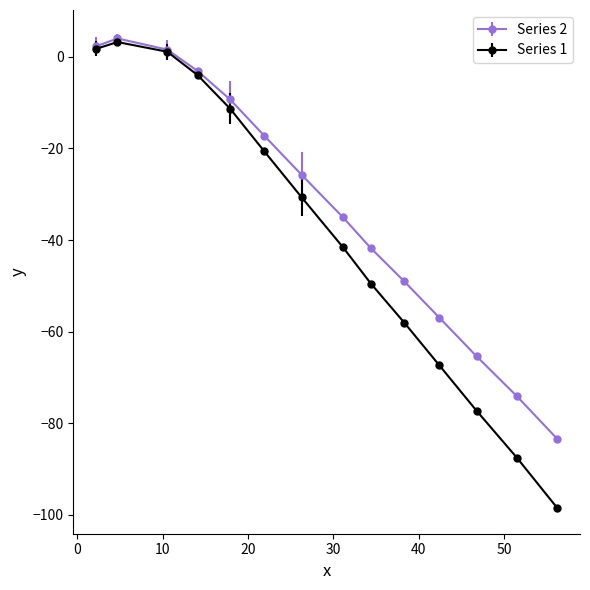

Which series has the largest range (max minus min)?

Series 1